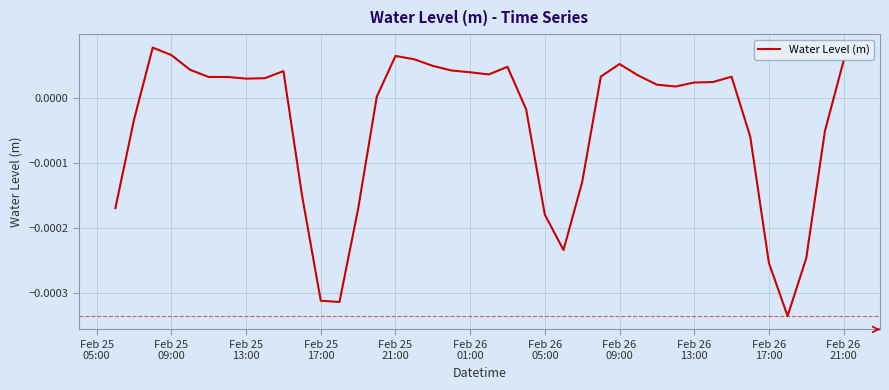

True or false: the data has more than 2 interior local peaks.

True